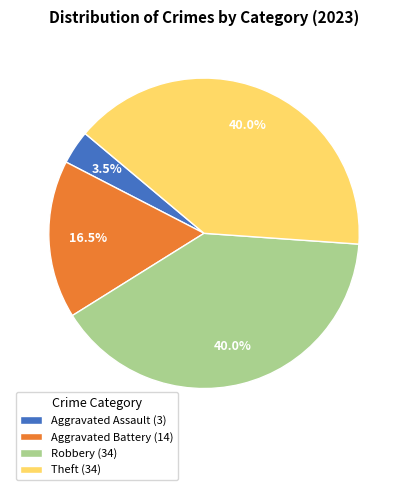

The Theft slice represents 40% of the pie. True or false?

True